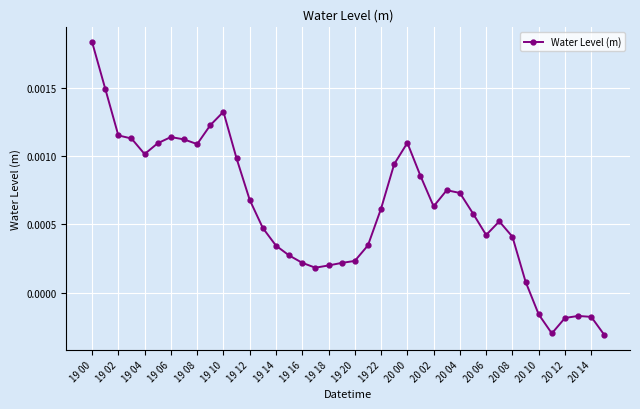

How many data points are less than 0?

6